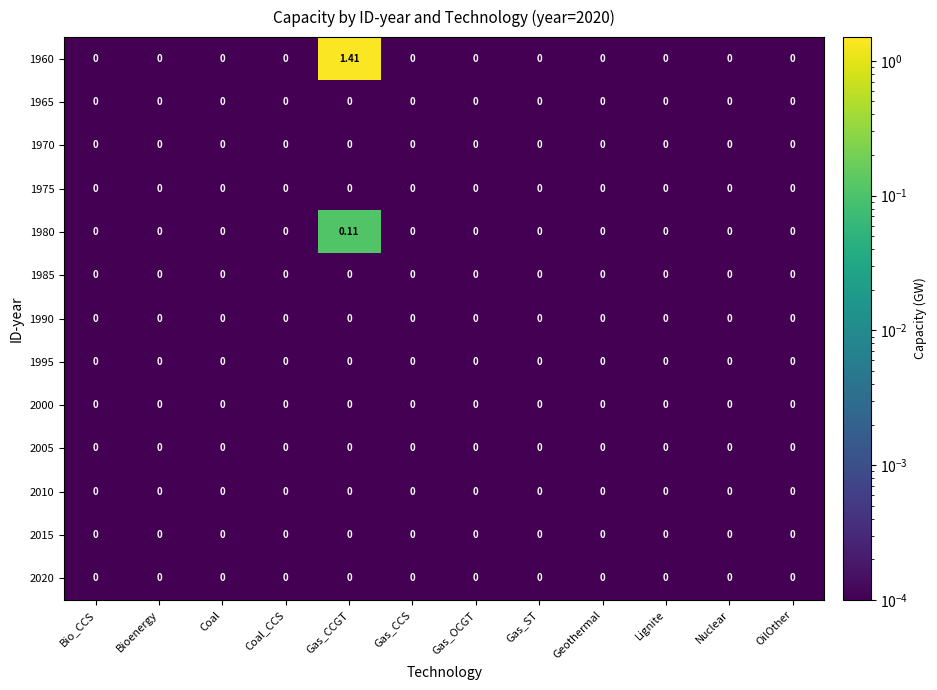

At which category is the sum across all series the highest?

Gas_CCGT